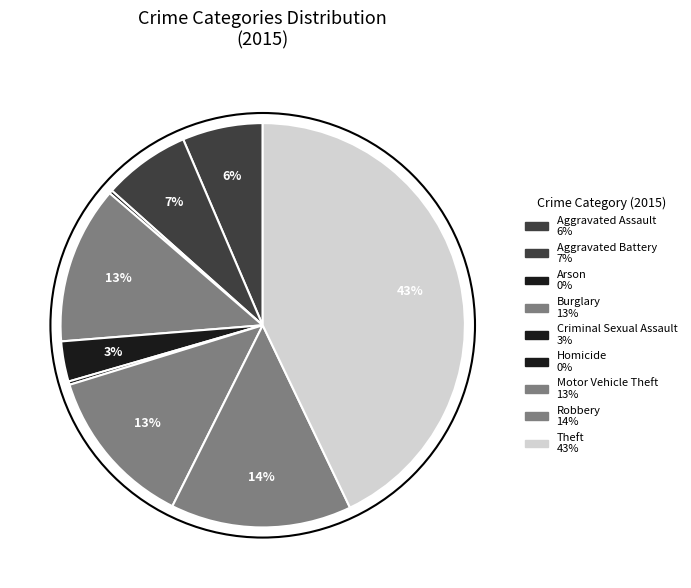

What percentage is NOT represented by Burglary?

87.4%